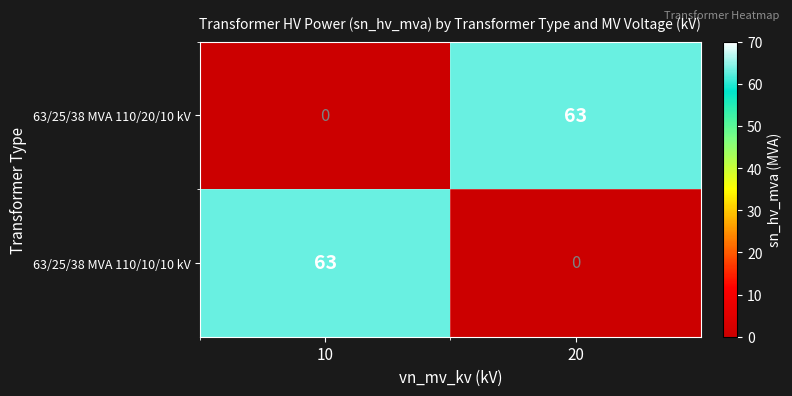

Is it true that 63/25/38 MVA 110/10/10 kV equals -19 at 20?

False